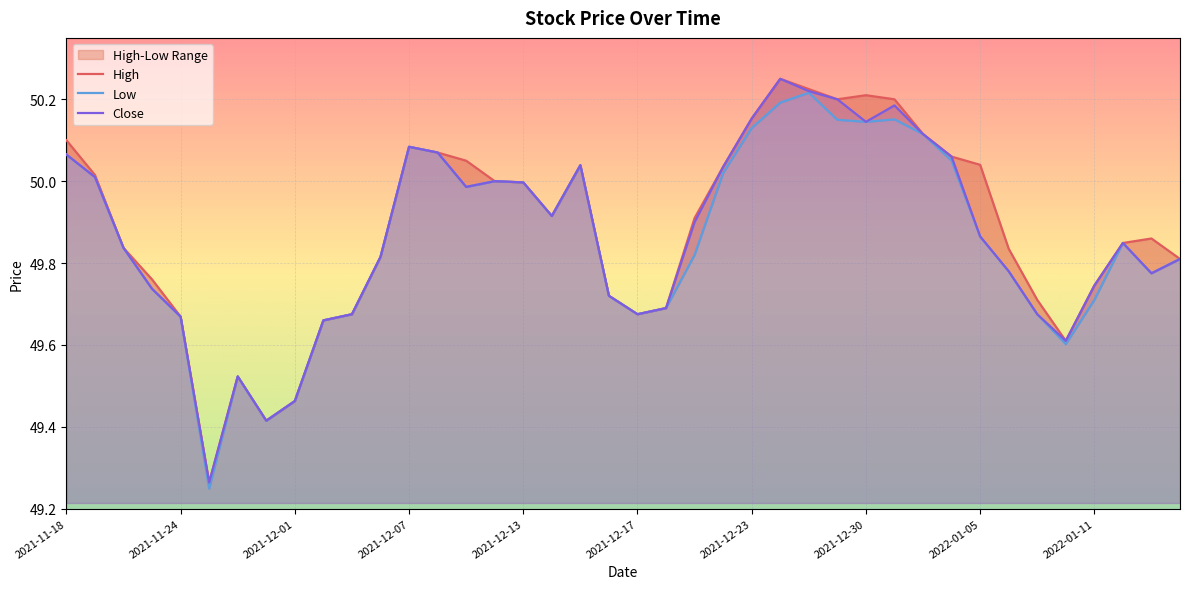

How many lines are shown in the chart?

3